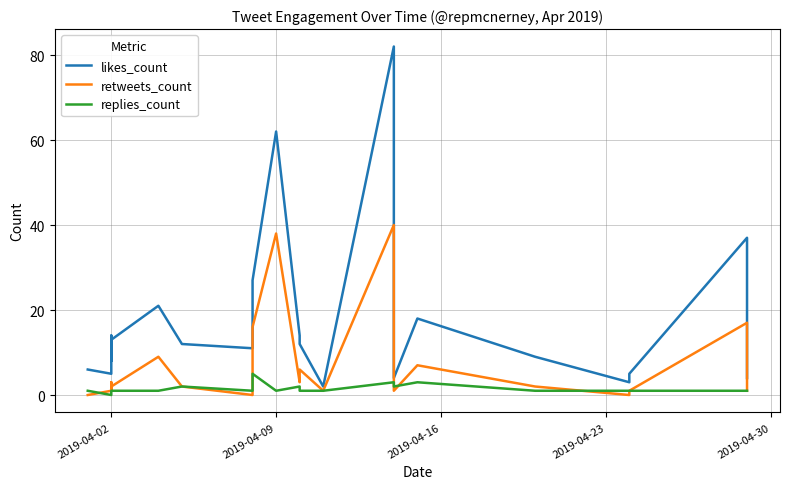

How many lines are shown in the chart?

3